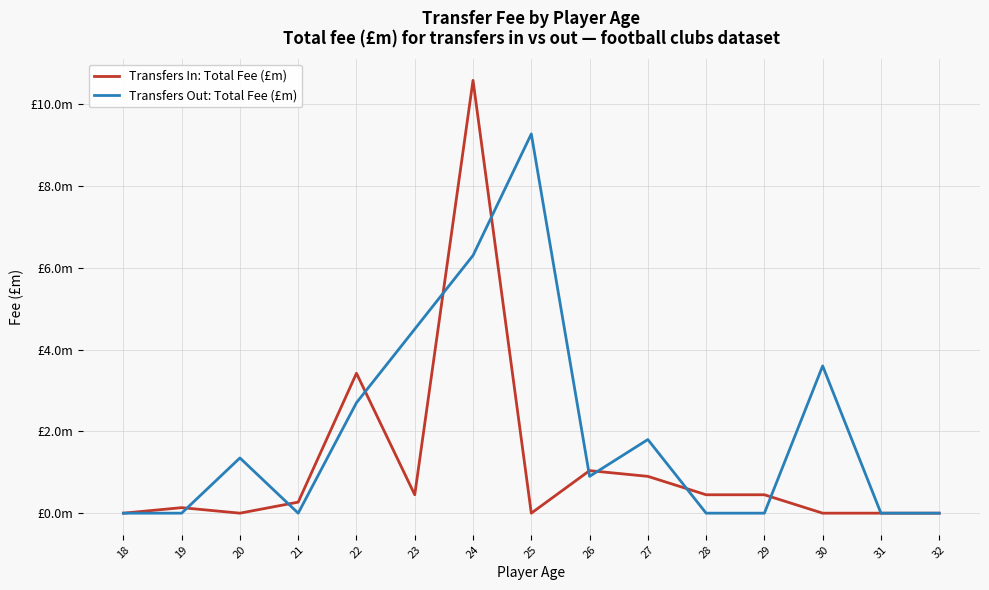

What are all the series names shown in the legend?

Transfers In: Total Fee (£m), Transfers Out: Total Fee (£m)